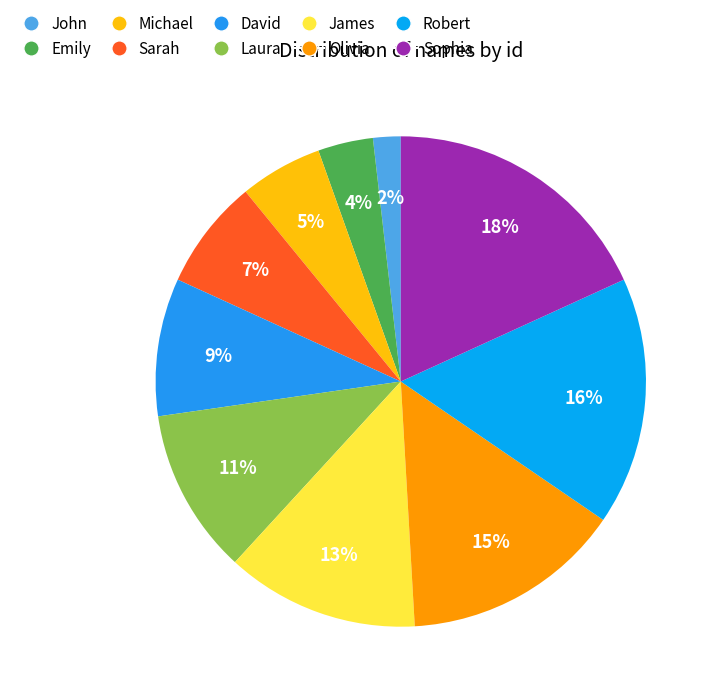

Is Sophia the majority of the pie?

No